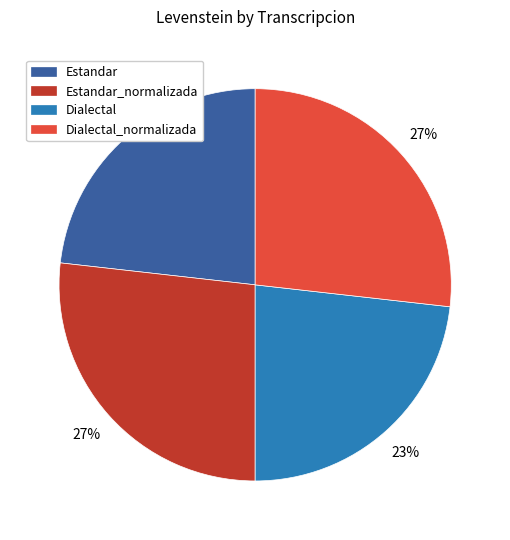

Is there a majority slice in this chart?

No